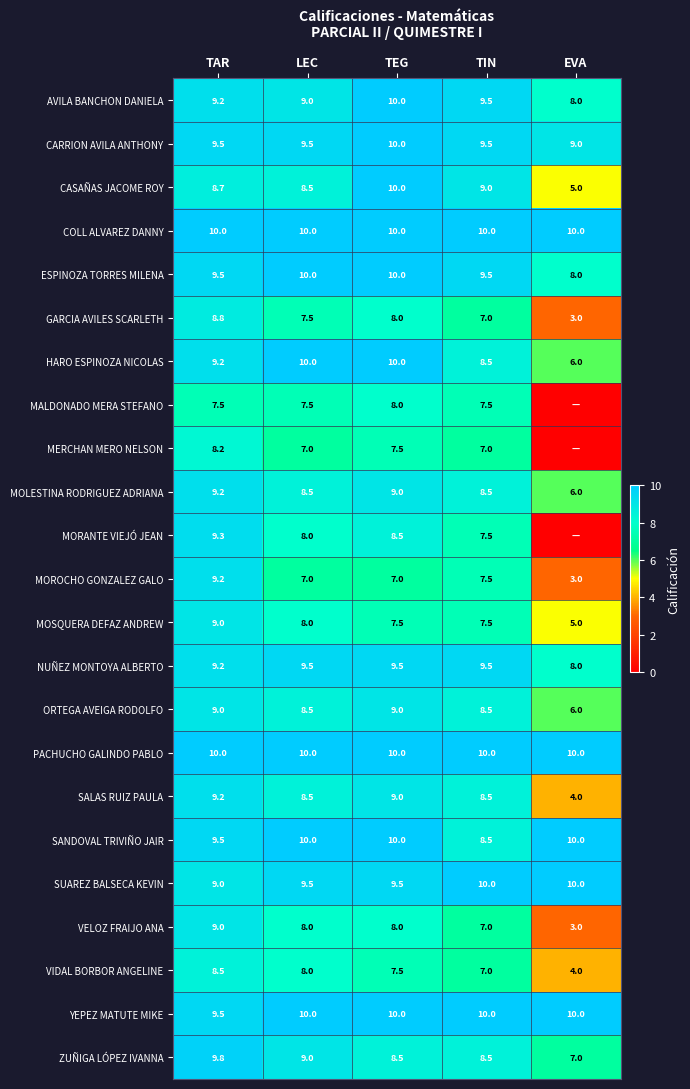

What is the difference between the maximum and second lowest values in the SANDOVAL TRIVIÑO JAIR series?

0.5